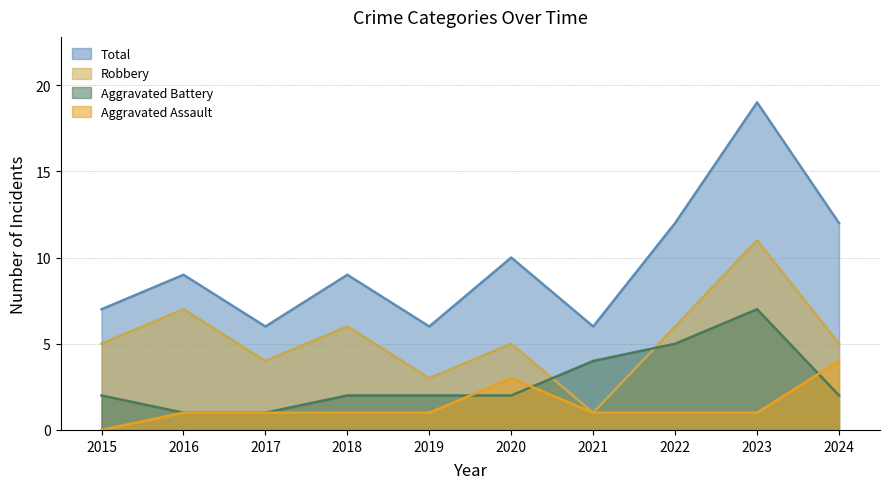

At which category is the sum across all series the highest?

2023